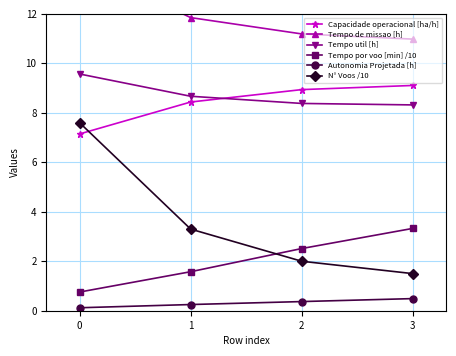

Reading left to right, list all the values displayed in this chart.

Capacidade operacional [ha/h]: 0=7.1	1=8.4	2=8.9	3=9.1
Tempo de missao [h]: 0=14.0	1=11.8	2=11.2	3=11.0
Tempo util [h]: 0=9.6	1=8.7	2=8.4	3=8.3
Tempo por voo [min] /10: 0=0.8	1=1.6	2=2.5	3=3.3
Autonomia Projetada [h]: 0=0.1	1=0.2	2=0.4	3=0.5
N° Voos /10: 0=7.6	1=3.3	2=2.0	3=1.5